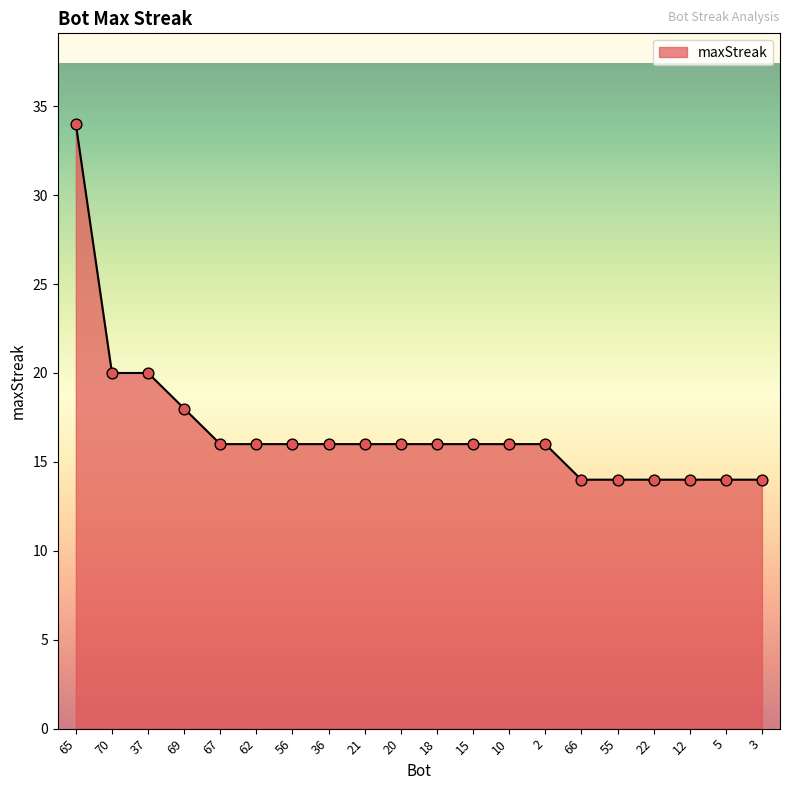

Approximately how many times larger is the value at 66 compared to 69?

0.8